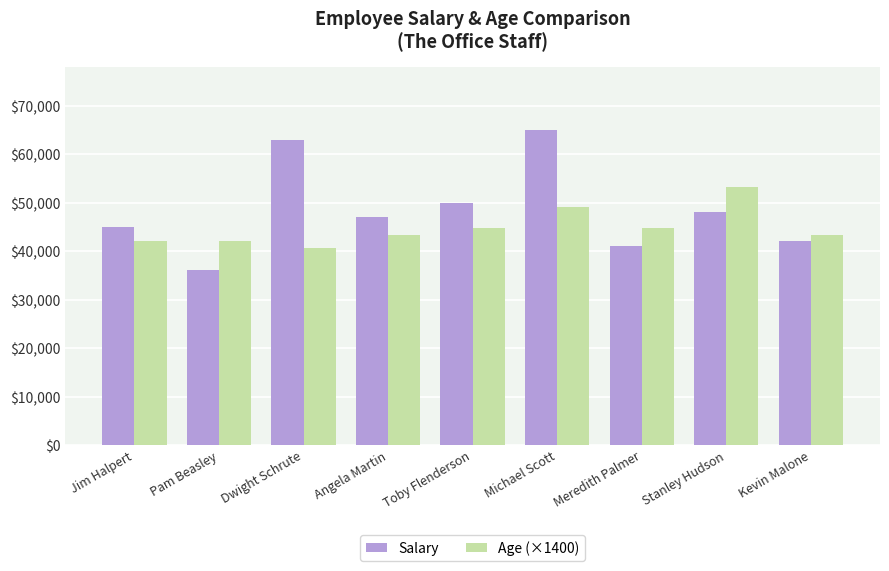

What is the difference between the maximum and second lowest values in the Salary series?

24000